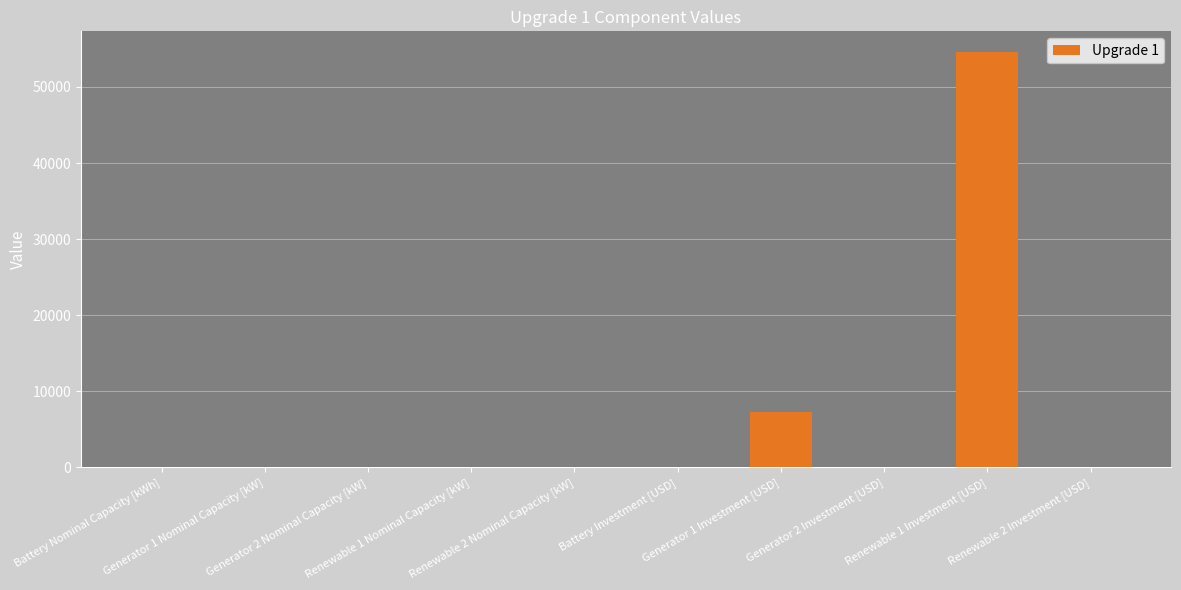

What is the greatest value displayed?

54587.0